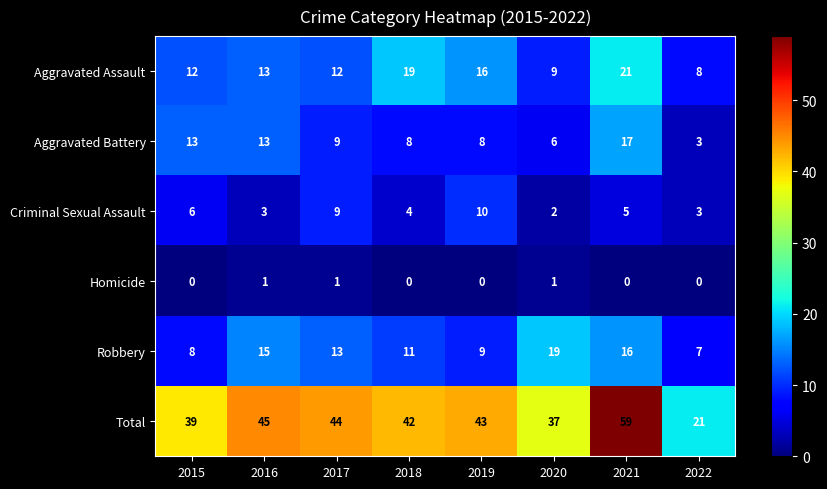

At which category is the sum across all series the highest?

2021